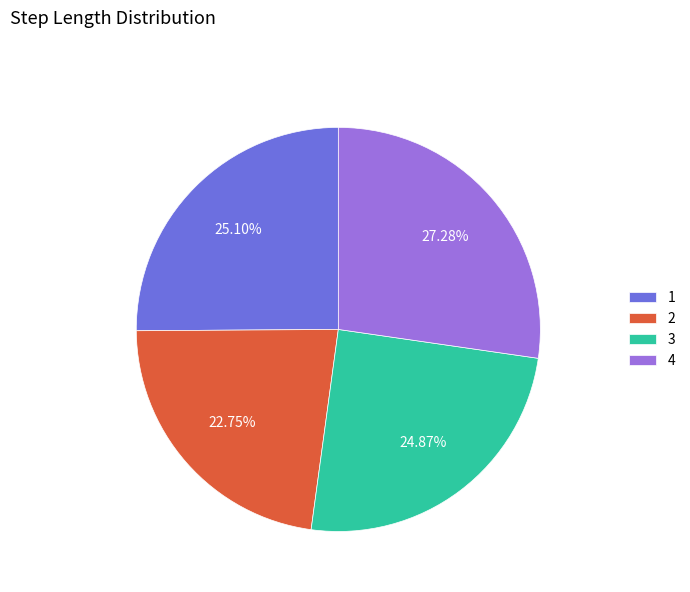

Does 4 account for over 50% of the chart?

No